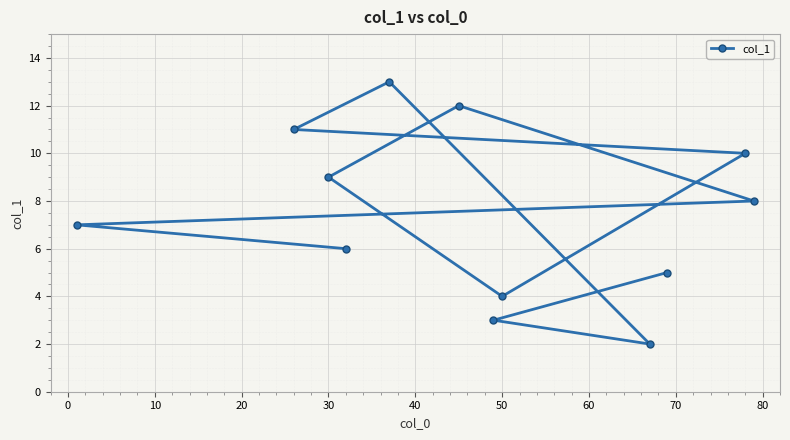

What is the maximum value shown in the chart?

13.0